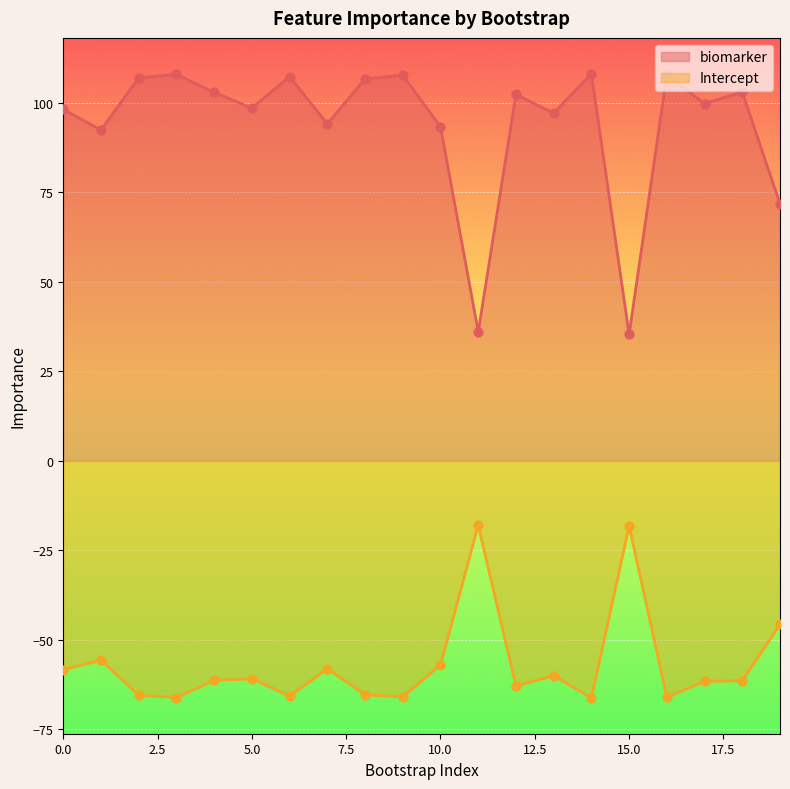

At which category is the sum across all series the highest?

14